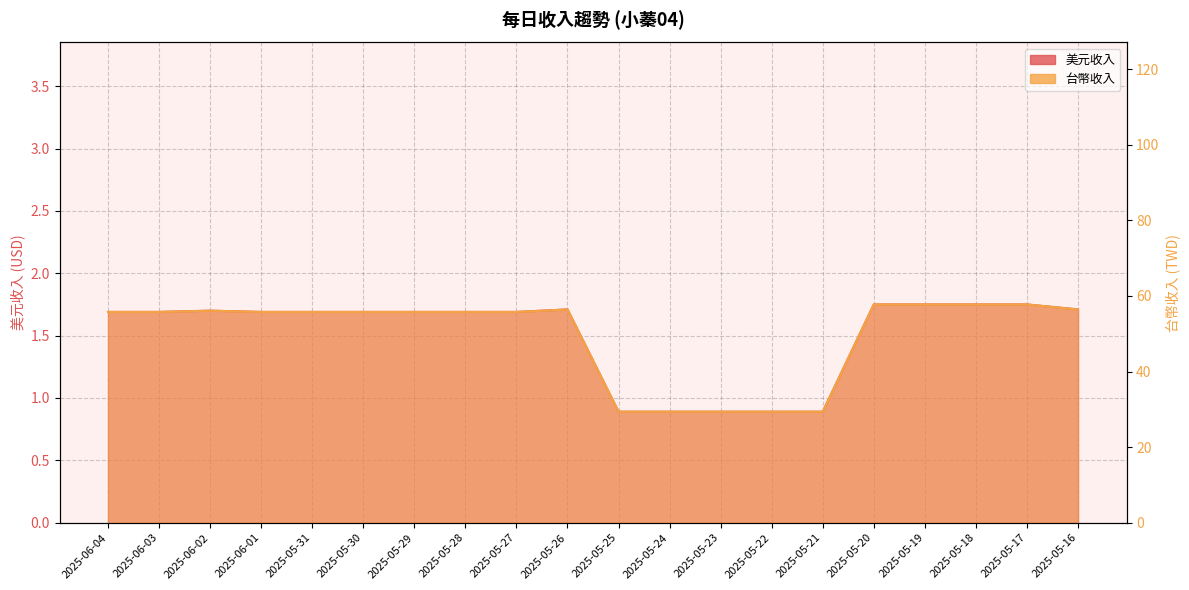

What is the sum of the 台幣收入 values at 2025-05-27 and 2025-06-02?

3.4